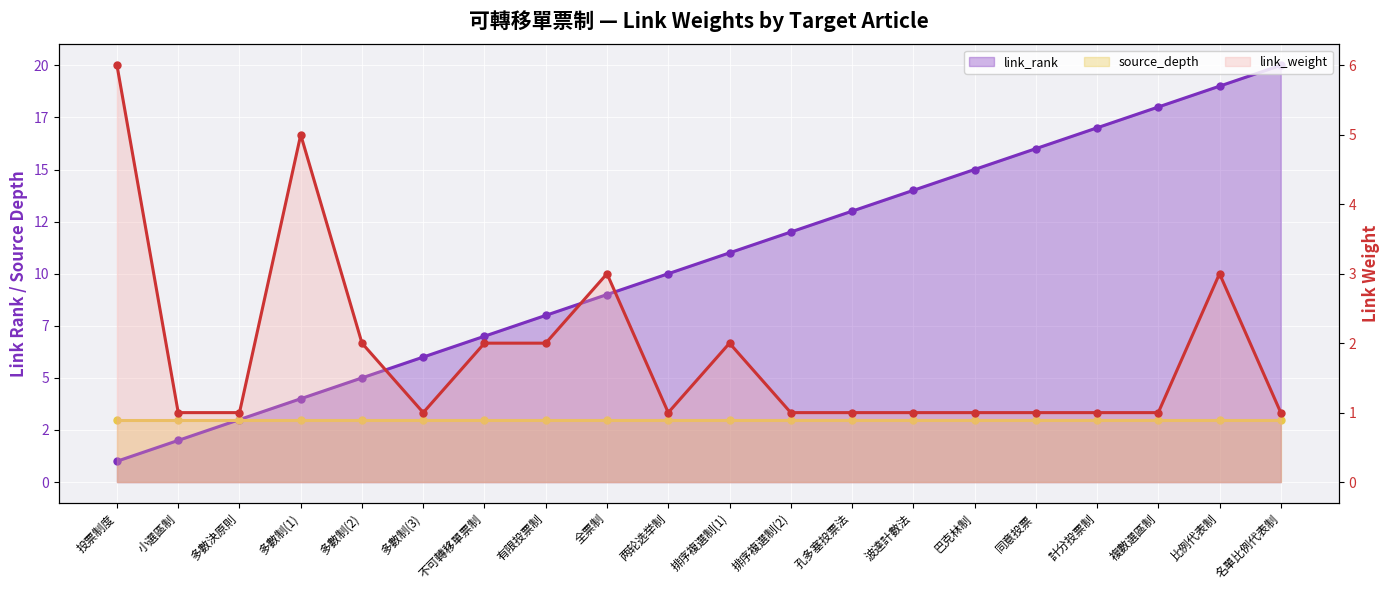

True or false: link_rank and source_depth cross at least once.

False